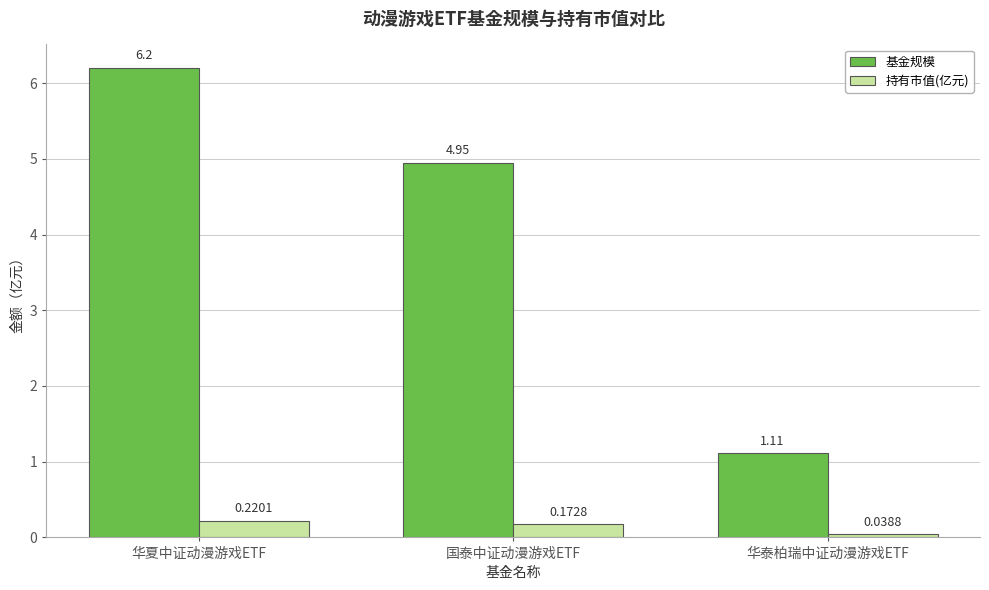

Is the value of 持有市值(亿元) at 华夏中证动漫游戏ETF greater than the value of 基金规模 at 华泰柏瑞中证动漫游戏ETF?

No